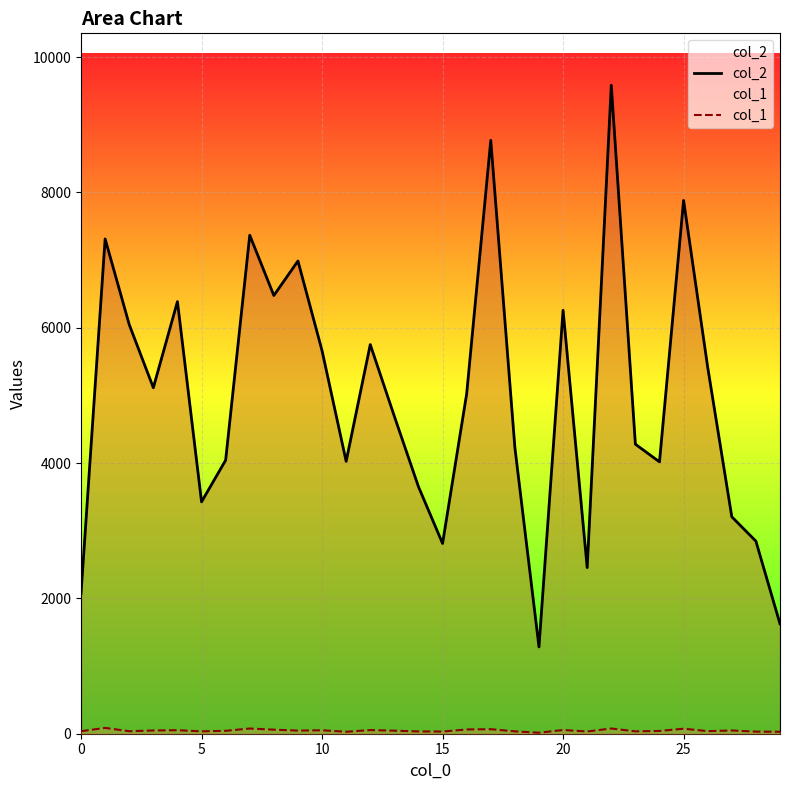

What is the average value of the col_2 series?

4957